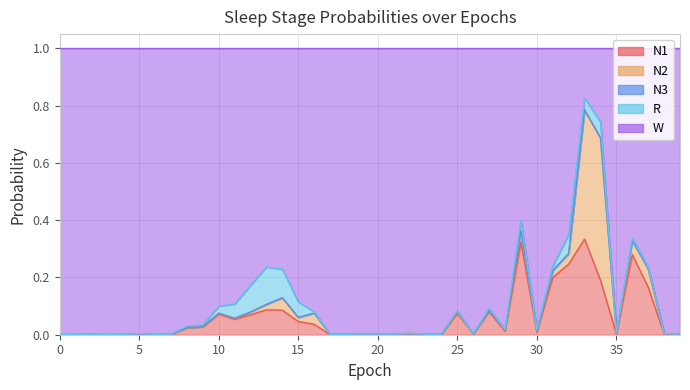

Reading left to right, extract all data points from this chart.

N1: 0.0	0.0	0.0	0.0	0.0	0.0	0.0	0.0	0.0	0.0	0.1	0.1	0.1	0.1	0.1	0.0	0.0	0.0	0.0	0.0	0.0	0.0	0.0	0.0	0.0	0.1	0.0	0.1	0.0	0.3	0.0	0.2	0.2	0.3	0.2	0.0	0.3	0.2	0.0	0.0
N2: 0.0	0.0	0.0	0.0	0.0	0.0	0.0	0.0	0.0	0.0	0.0	0.0	0.0	0.0	0.0	0.0	0.0	0.0	0.0	0.0	0.0	0.0	0.0	0.0	0.0	0.0	0.0	0.0	0.0	0.0	0.0	0.0	0.0	0.4	0.5	0.0	0.0	0.1	0.0	0.0
N3: 0.0	0.0	0.0	0.0	0.0	0.0	0.0	0.0	0.0	0.0	0.0	0.0	0.0	0.0	0.0	0.0	0.0	0.0	0.0	0.0	0.0	0.0	0.0	0.0	0.0	0.0	0.0	0.0	0.0	0.0	0.0	0.0	0.0	0.0	0.0	0.0	0.0	0.0	0.0	0.0
R: 0.0	0.0	0.0	0.0	0.0	0.0	0.0	0.0	0.0	0.0	0.0	0.0	0.1	0.1	0.1	0.1	0.0	0.0	0.0	0.0	0.0	0.0	0.0	0.0	0.0	0.0	0.0	0.0	0.0	0.0	0.0	0.0	0.1	0.0	0.1	0.0	0.0	0.0	0.0	0.0
W: 1.0	1.0	1.0	1.0	1.0	1.0	1.0	1.0	1.0	1.0	0.9	0.9	0.8	0.8	0.8	0.9	0.9	1.0	1.0	1.0	1.0	1.0	1.0	1.0	1.0	0.9	1.0	0.9	1.0	0.6	1.0	0.8	0.6	0.2	0.3	1.0	0.7	0.8	1.0	1.0